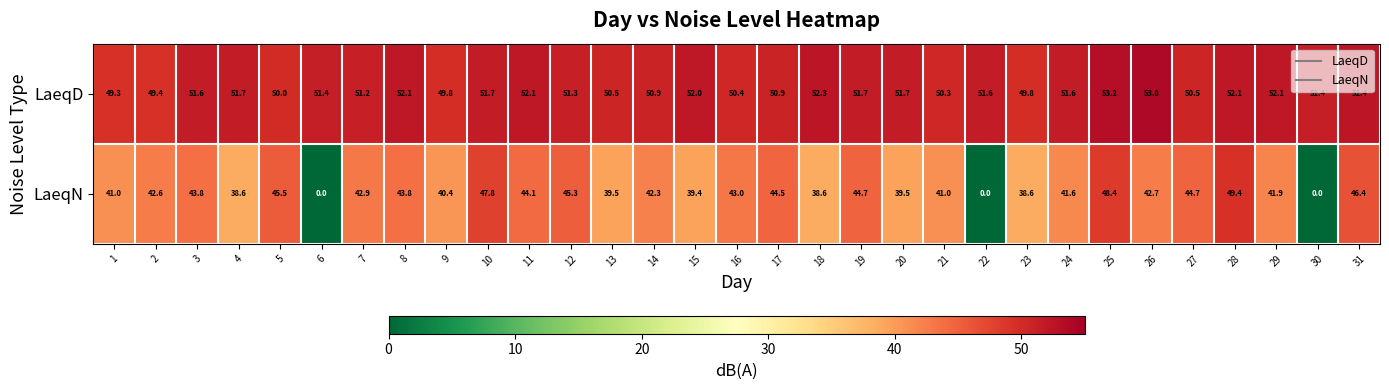

What value does the LaeqN series have at 7?

42.9